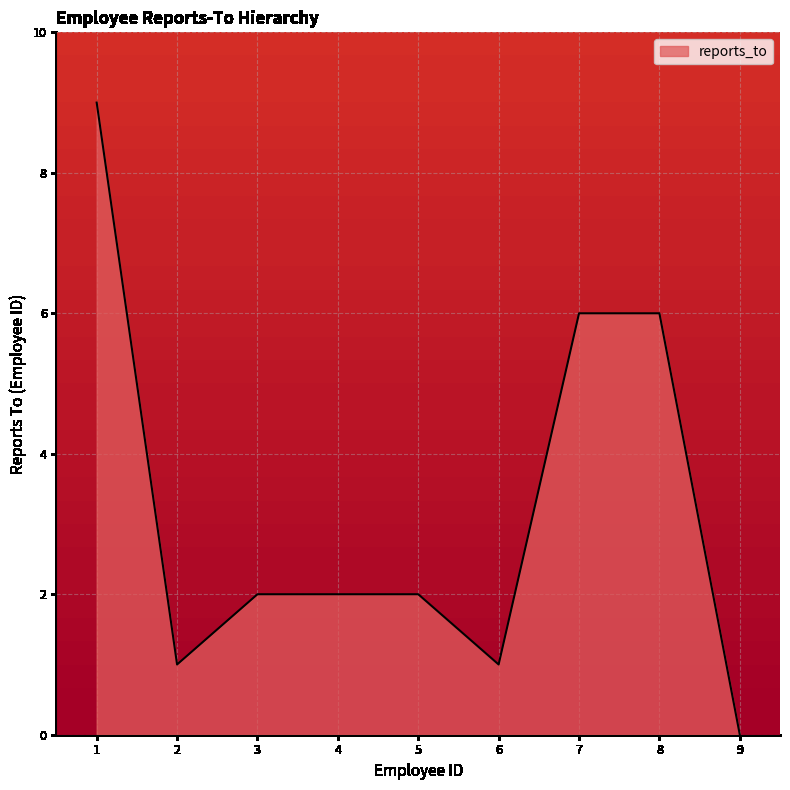

What is the difference between the maximum and second lowest values?

8